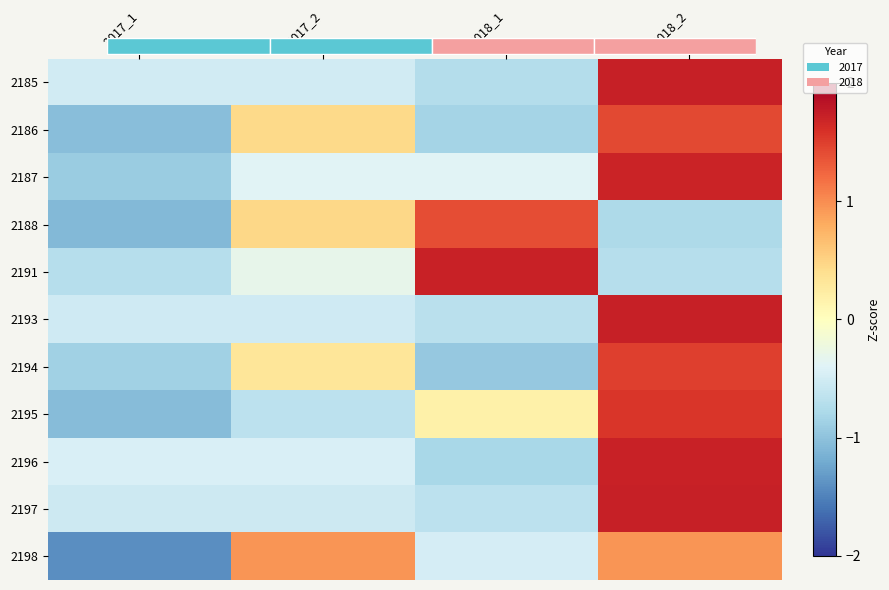

Which has a higher value, 2018_1 or 2017_1?

2017_1